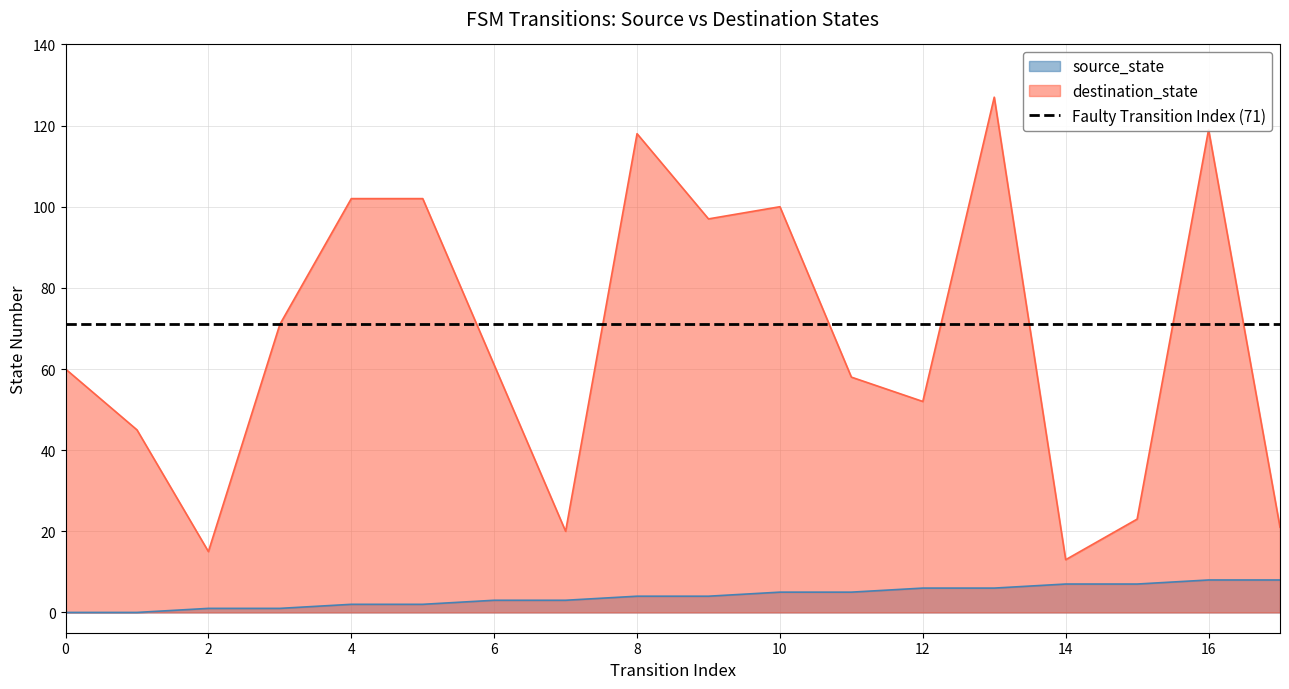

Is it true that destination_state equals 102 at 5?

True